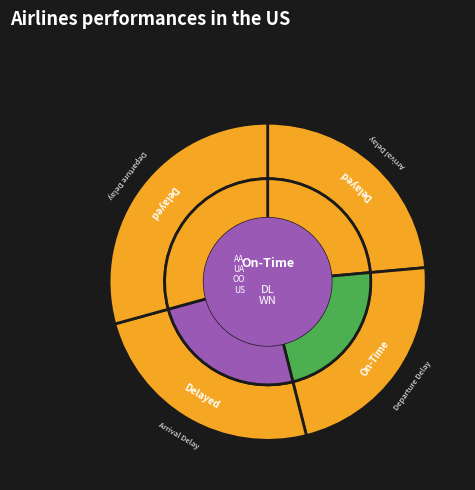

True or false: Row 3 accounts for 34% of the total.

False